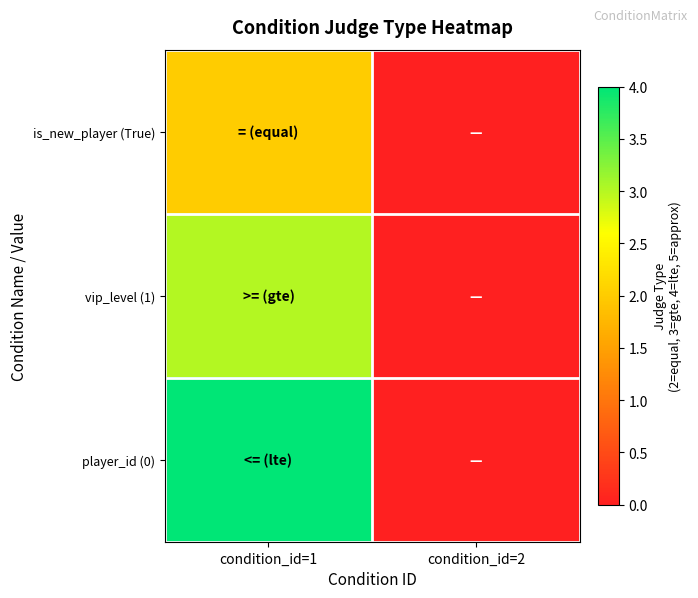

How many series are shown in this chart?

3